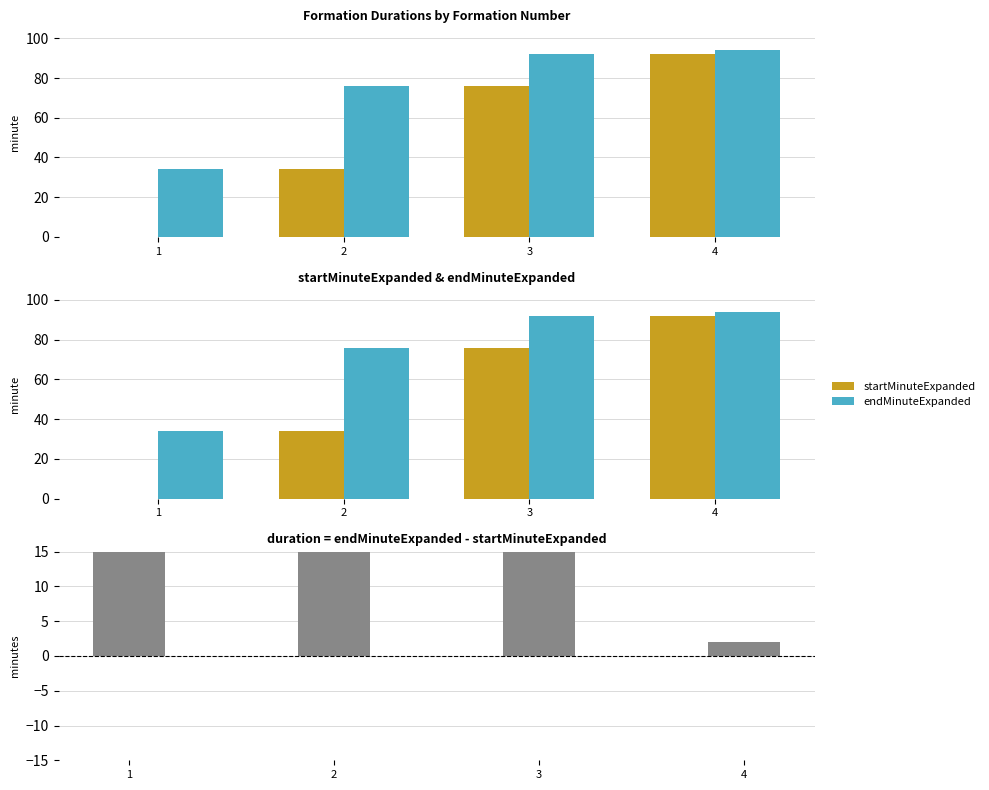

Which series changed the most between 1 and 4?

startMinuteExpanded